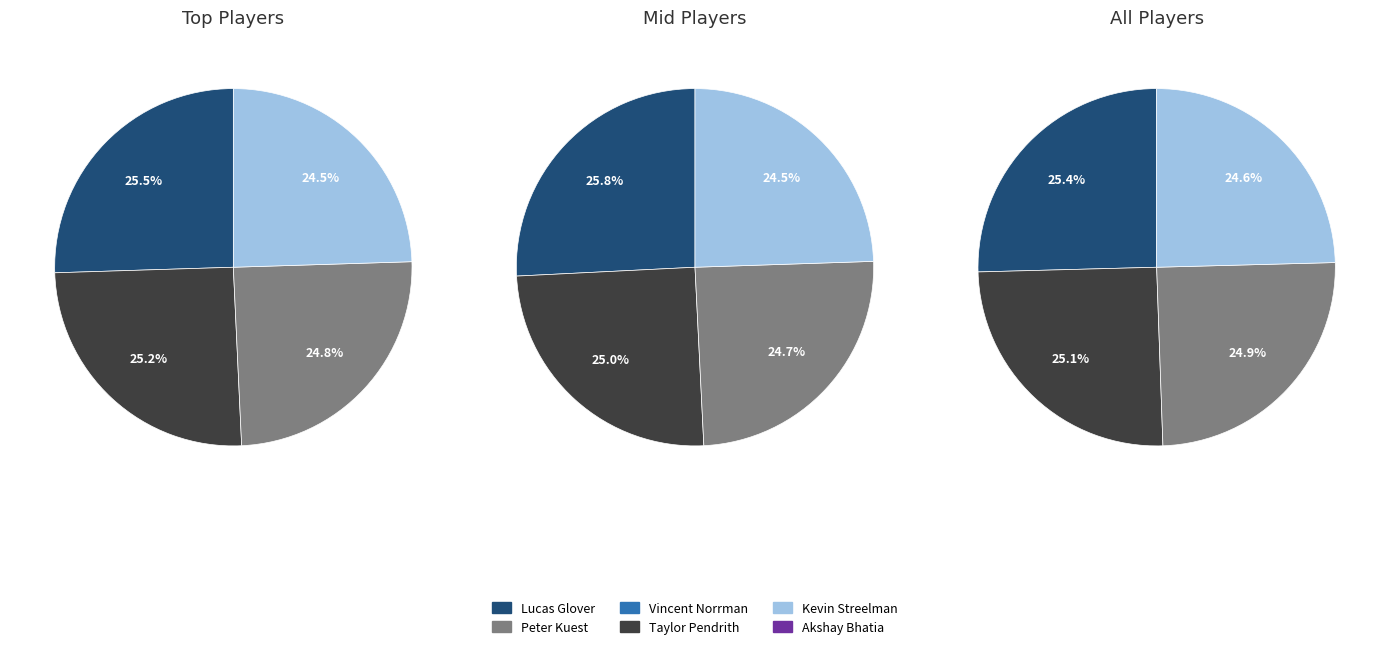

Does Justin Lower represent more than half of the total?

No